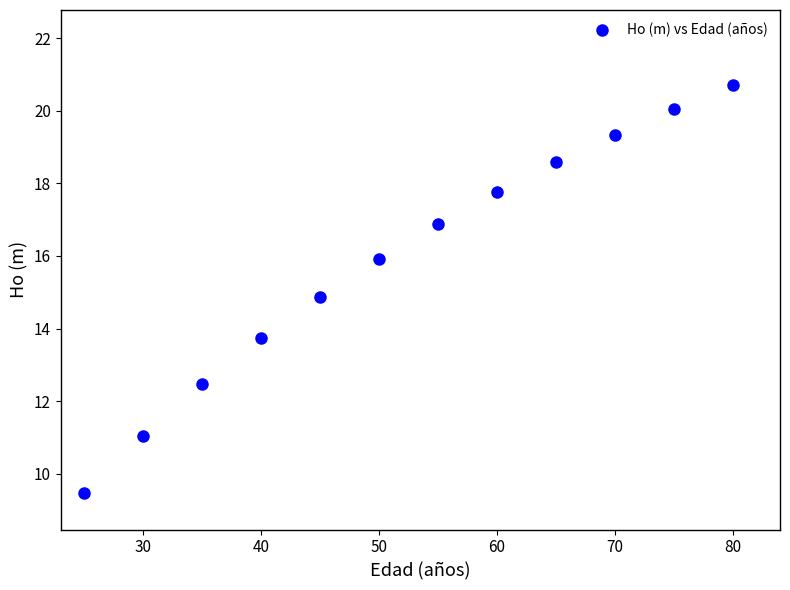

What is the range of X values (max minus min)?

55.0